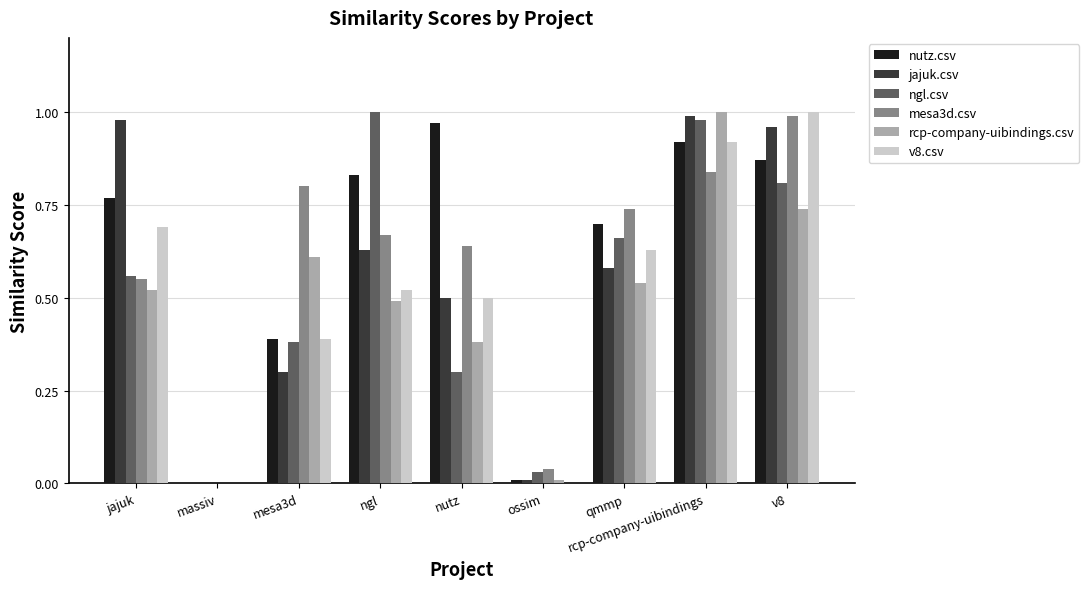

At which category is the sum across all series the highest?

rcp-company-uibindings